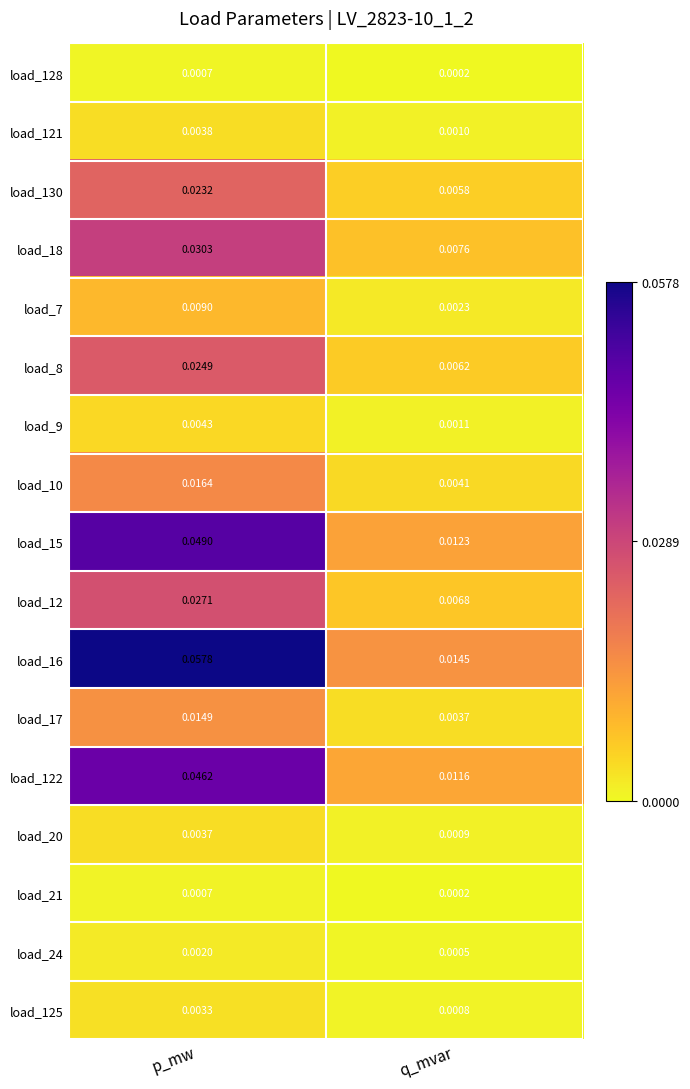

Which series changed the most between p_mw and q_mvar?

load_16